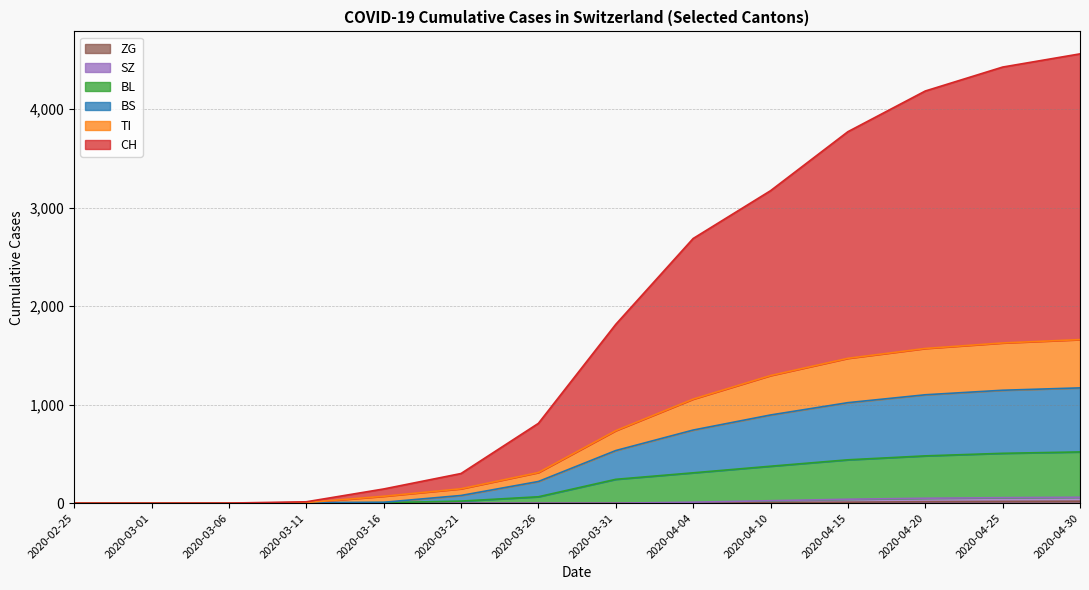

True or false: SZ and ZG cross at least once.

False